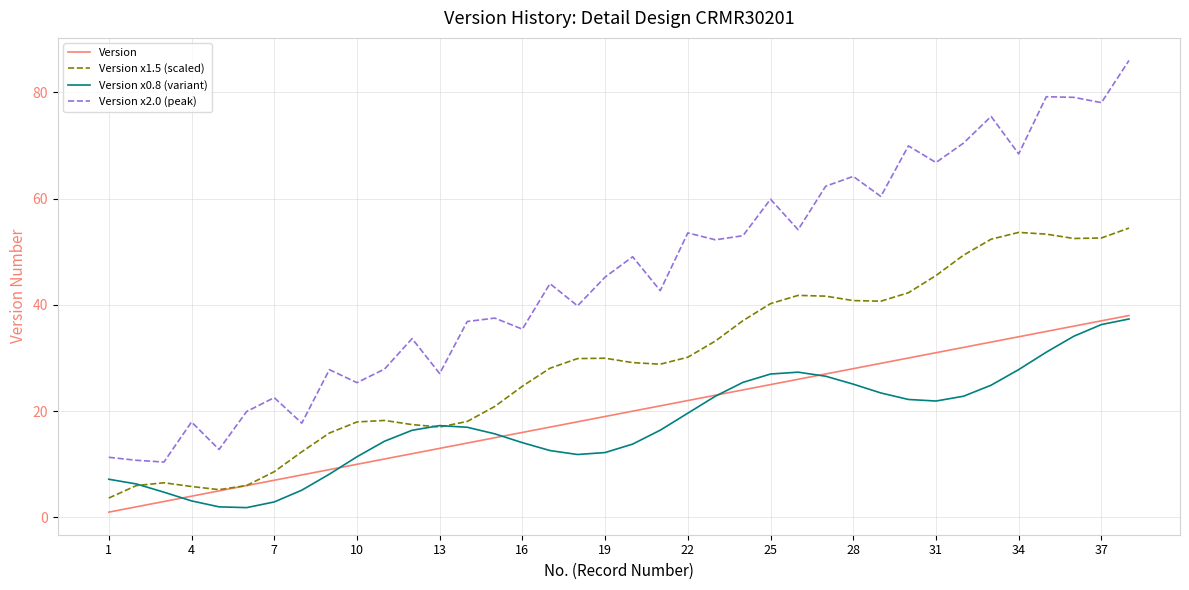

True or false: Version x2.0 (peak) and Version x0.8 (variant) intersect in this chart.

False